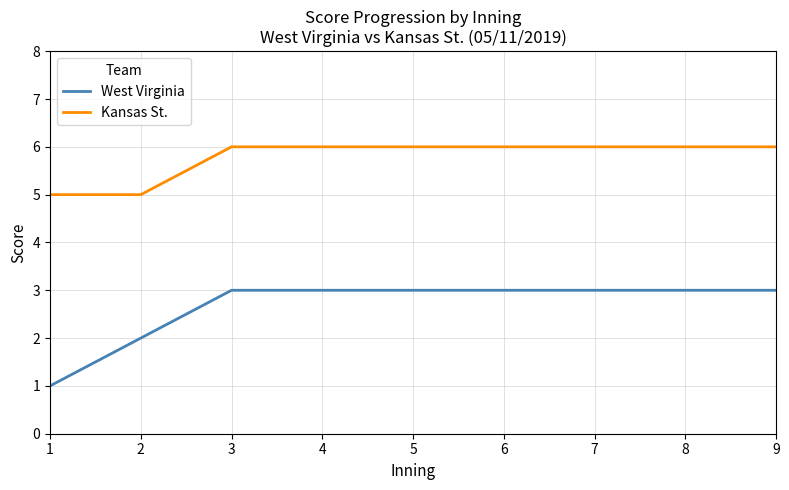

Reading right to left, what are all the values shown in this chart?

West Virginia: 3	3	3	3	3	3	3	2	1
Kansas St.: 6	6	6	6	6	6	6	5	5